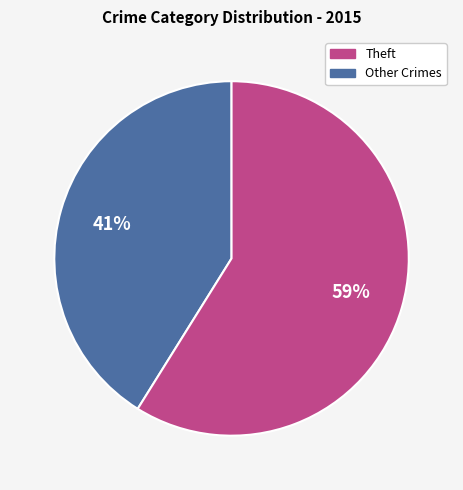

To the nearest percent, what is the average slice percentage?

50%